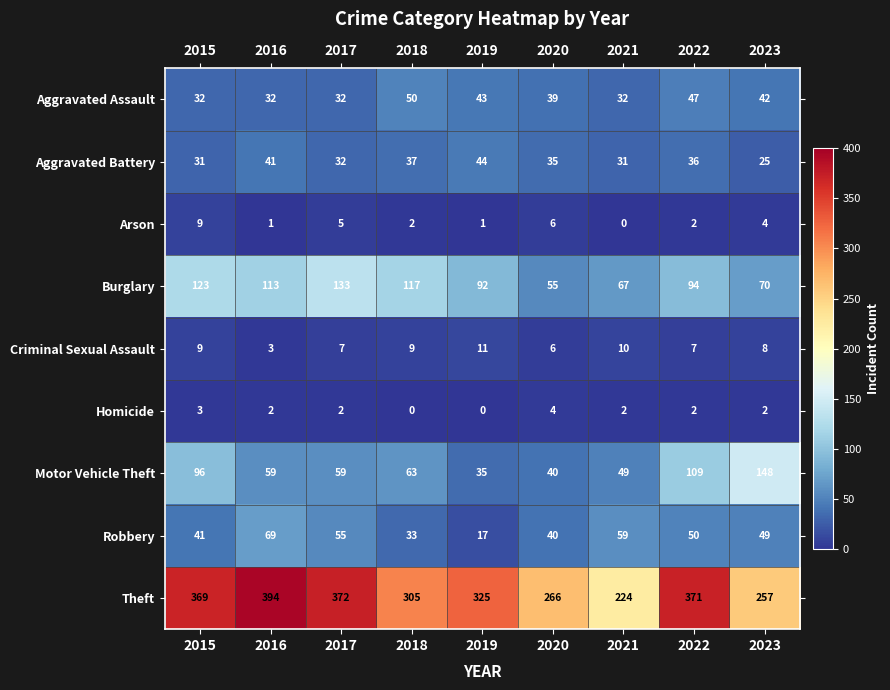

What is the average value of the Arson series?

3